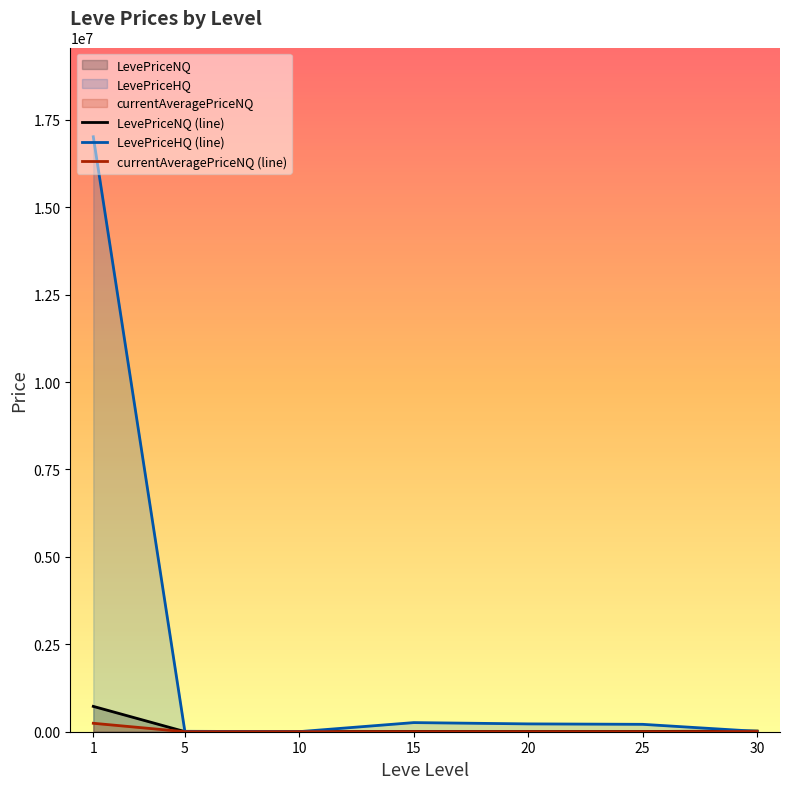

Where is LevePriceNQ (line) nearest to the value 362938?

30